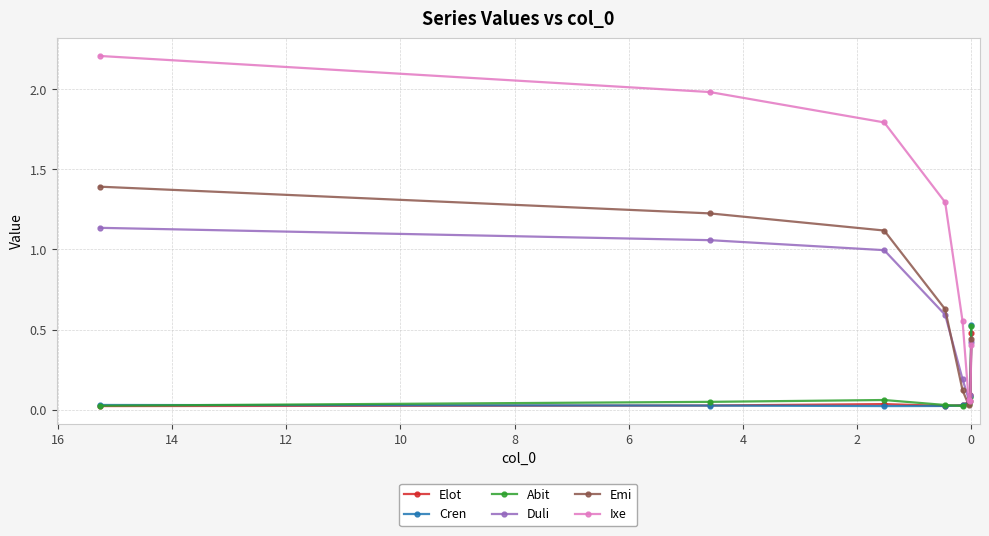

Count the number of data series in this chart.

6